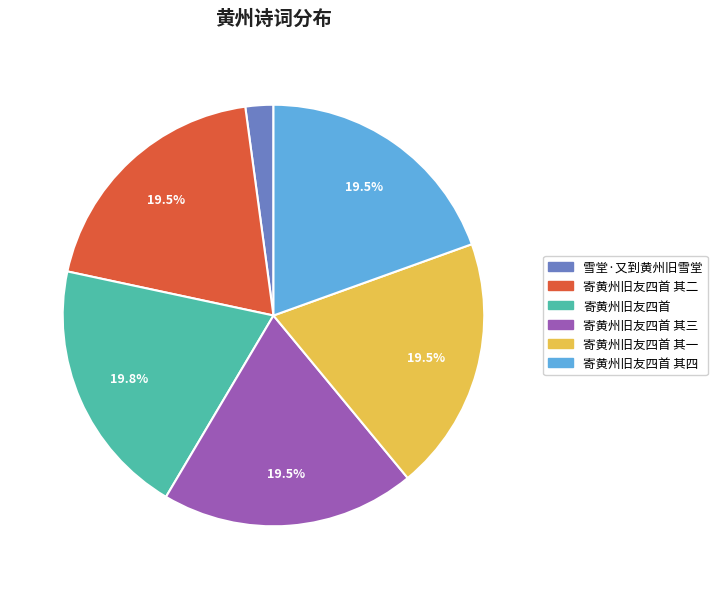

Is there a majority slice in this chart?

No